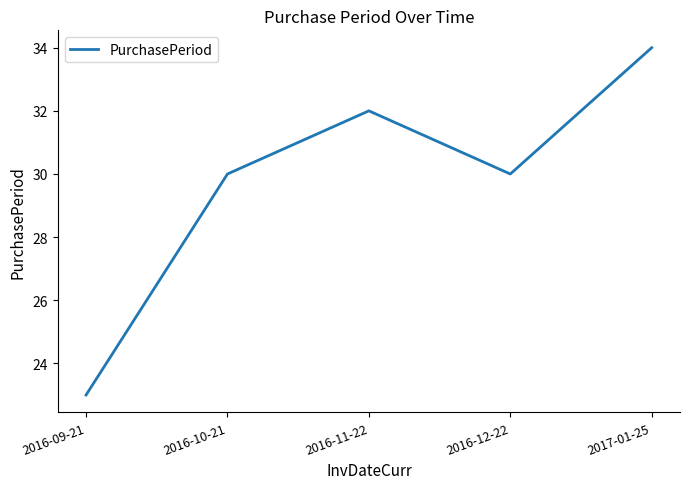

What is the maximum value shown in the chart?

34